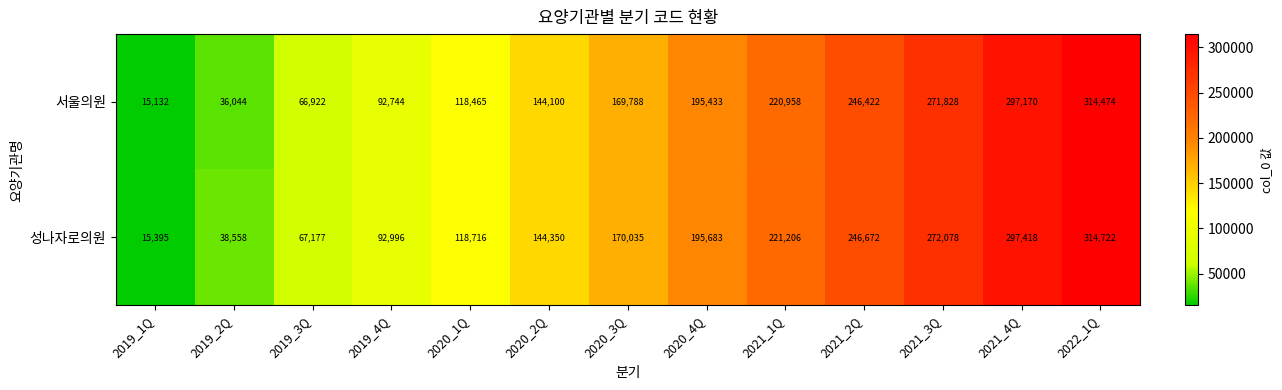

Reading right to left, transcribe all the data shown in this chart.

서울의원: 314474	297170	271828	246422	220958	195433	169788	144100	118465	92744	66922	36044	15132
성나자로의원: 314722	297418	272078	246672	221206	195683	170035	144350	118716	92996	67177	38558	15395